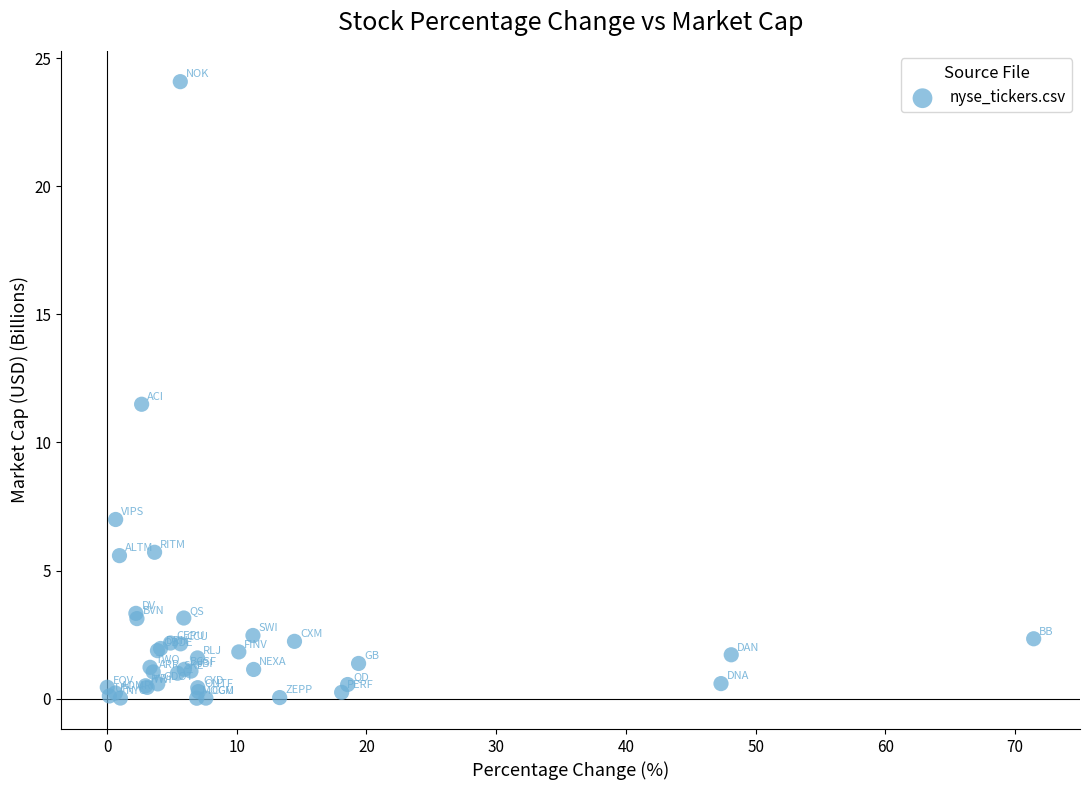

What Y value in the scatter plot is closest to 12?

11.5